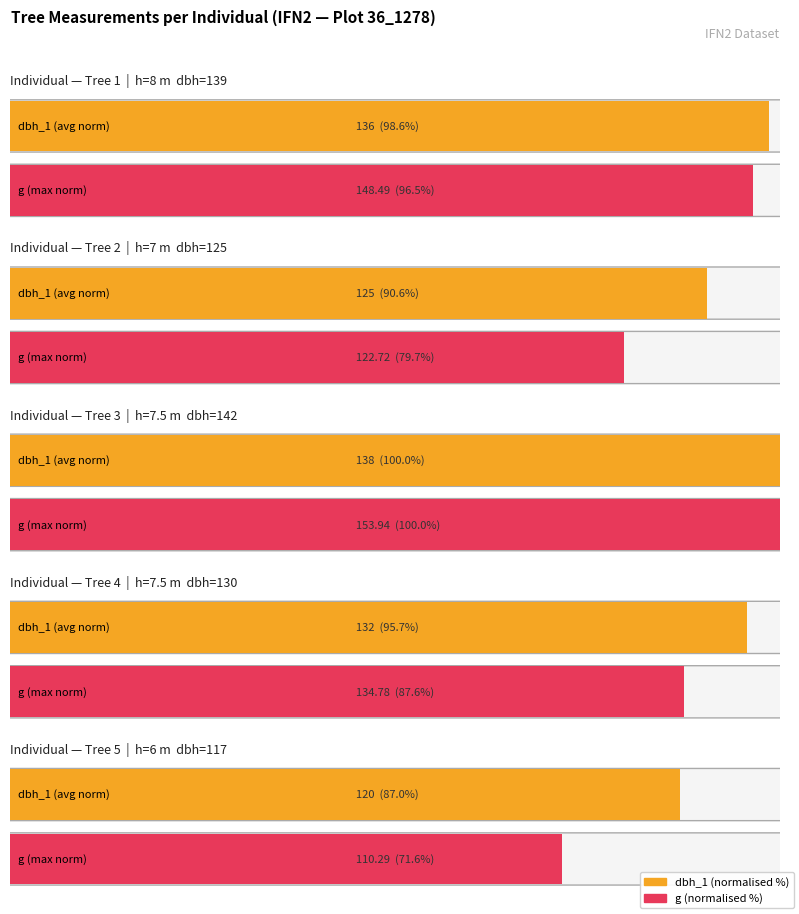

Reading right to left, extract all data points from this chart.

dbh_1: 120.0	132.0	138.0	125.0	136.0
dbh_2: 117.0	130.0	142.0	125.0	139.0
dbh: 11.8	13.1	14.0	12.5	13.8
g: 110.3	134.8	153.9	122.7	148.5
h: 6.0	7.5	7.5	7.0	8.0